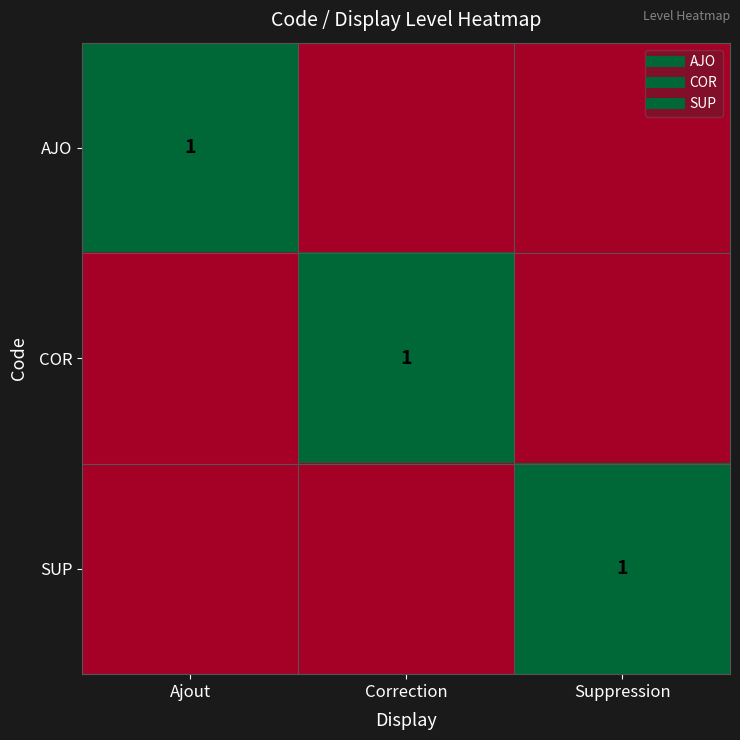

How many positive values does the SUP series have?

1